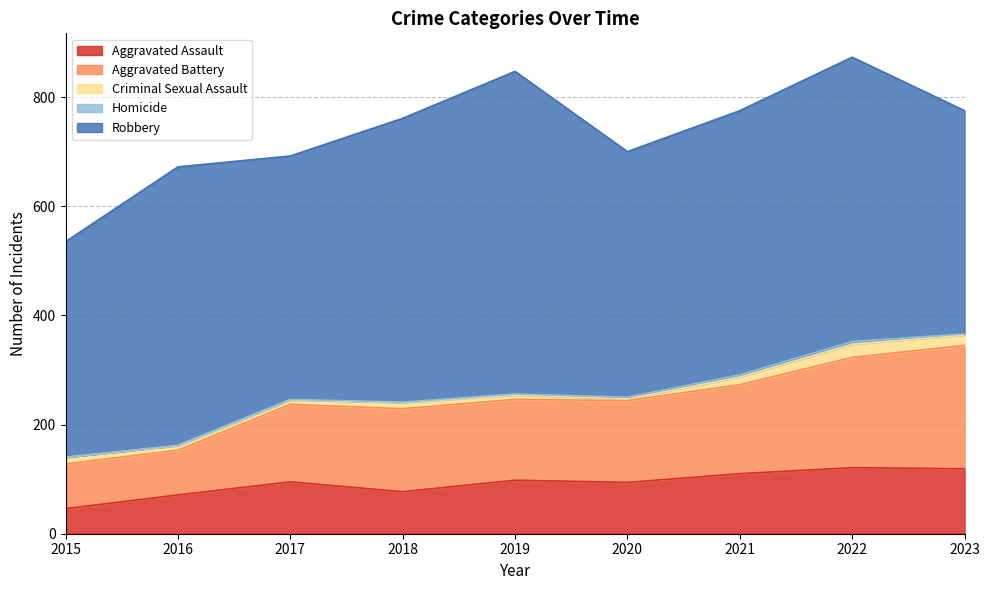

How many interior local peaks does the Aggravated Battery series have?

1